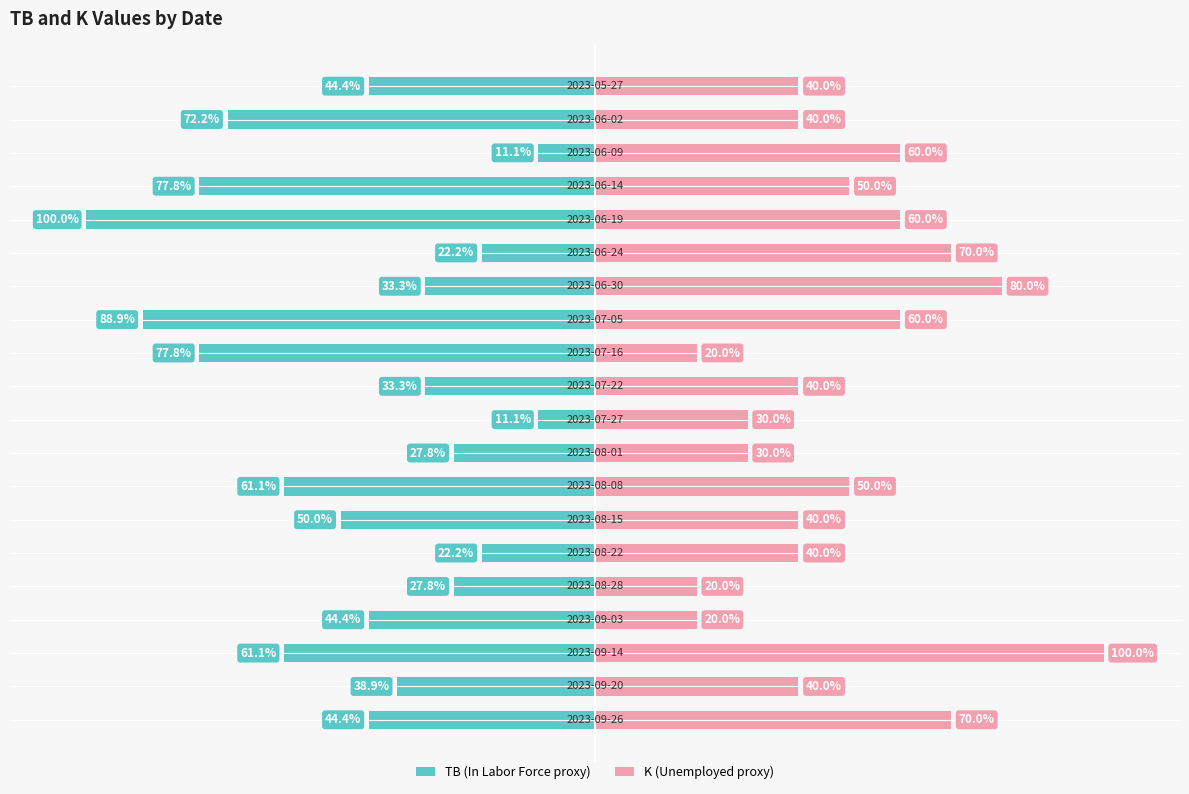

What is the maximum value shown in the chart?

100.0